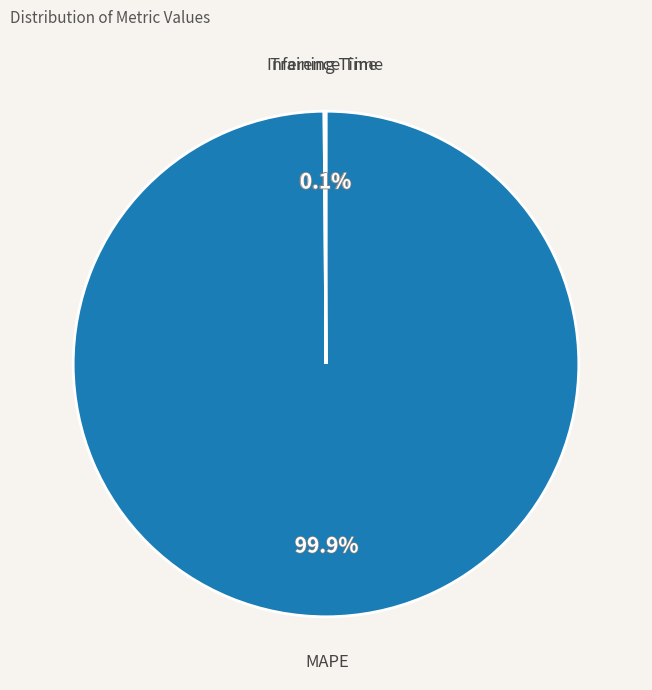

What is the largest slice in the pie chart?

MAPE